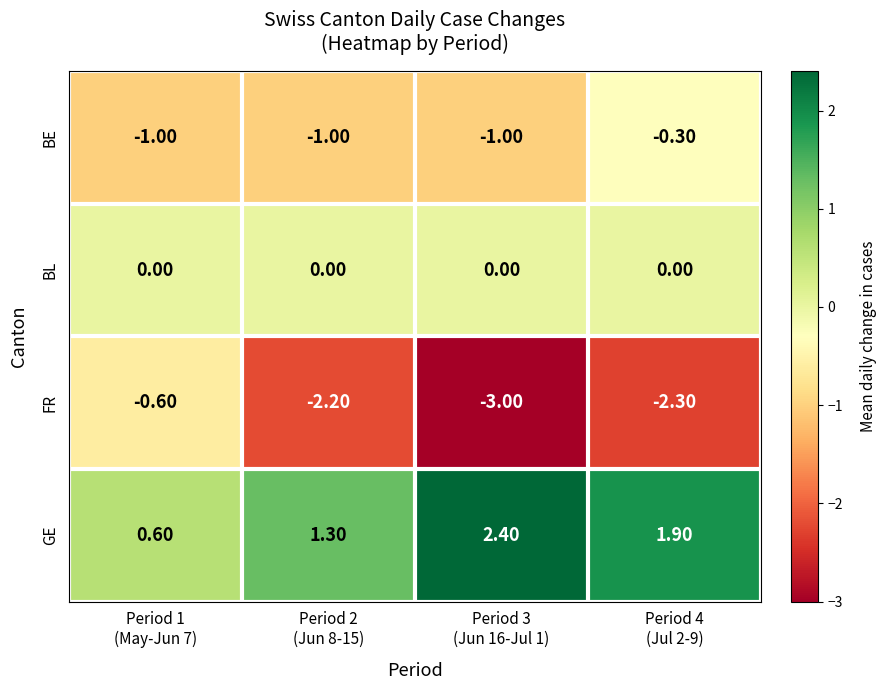

What is the sum of all GE values?

6.2